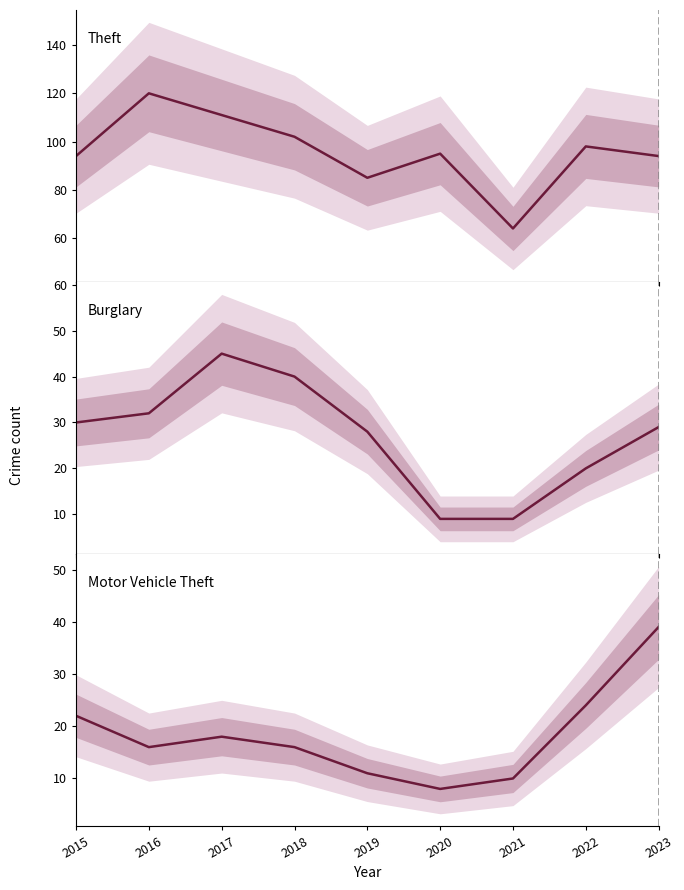

True or false: Motor Vehicle Theft has a value of 16 at 2018.

True